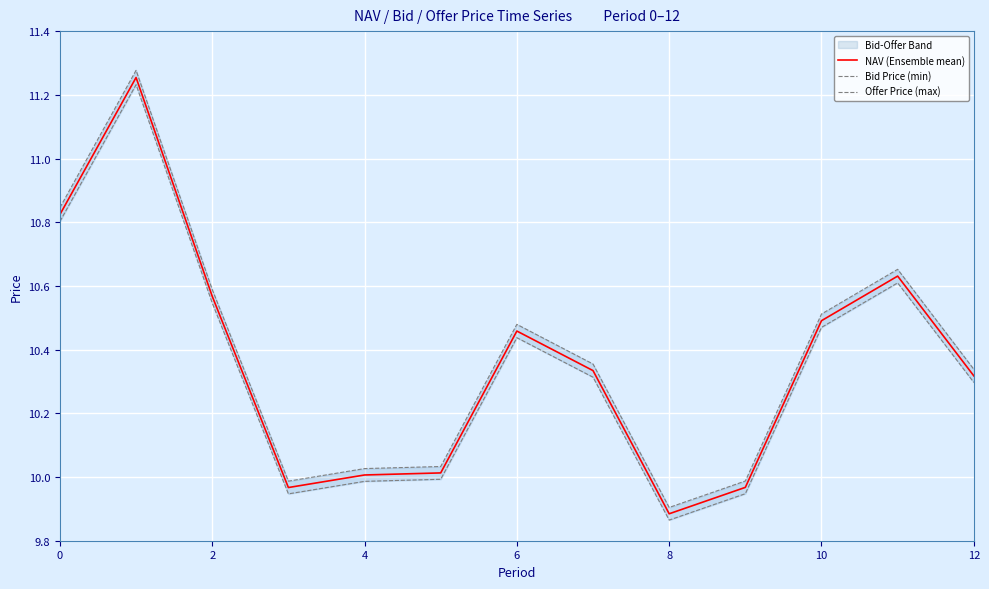

What is the minimum value for NAV (Ensemble mean)?

9.9